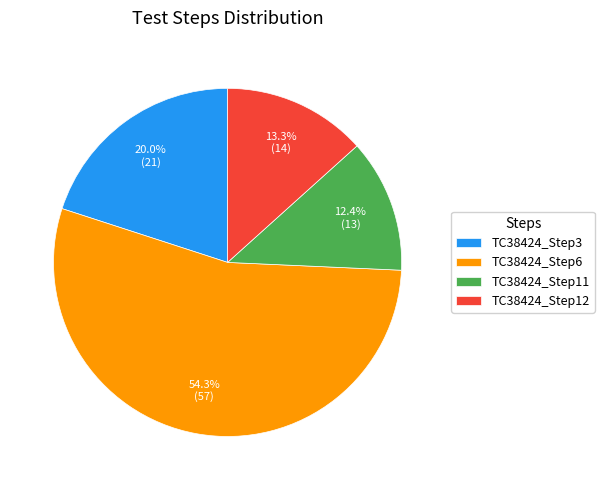

Rank the categories by value from lowest to highest.

TC38424_Step11, TC38424_Step12, TC38424_Step3, TC38424_Step6